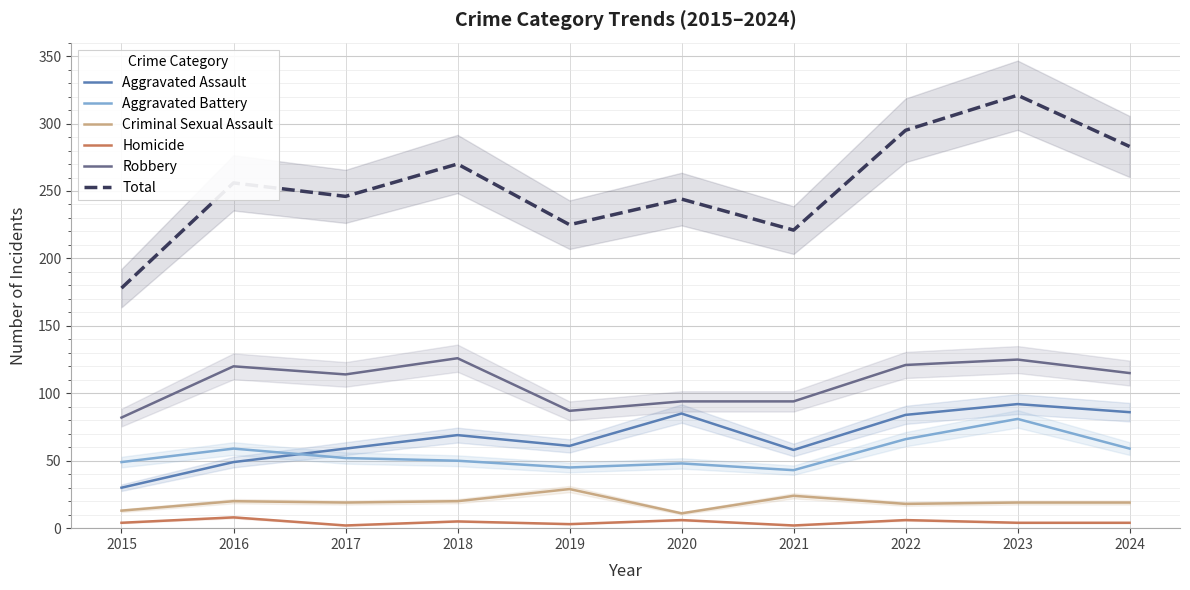

What is the difference between the highest and lowest values at 2017?

244